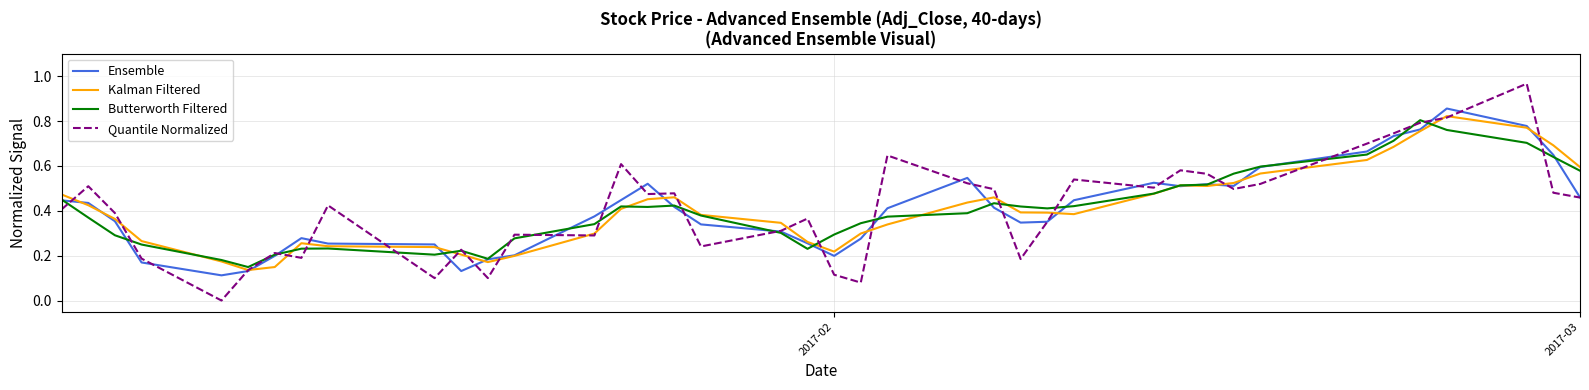

Which series has the widest spread of values?

Quantile Normalized